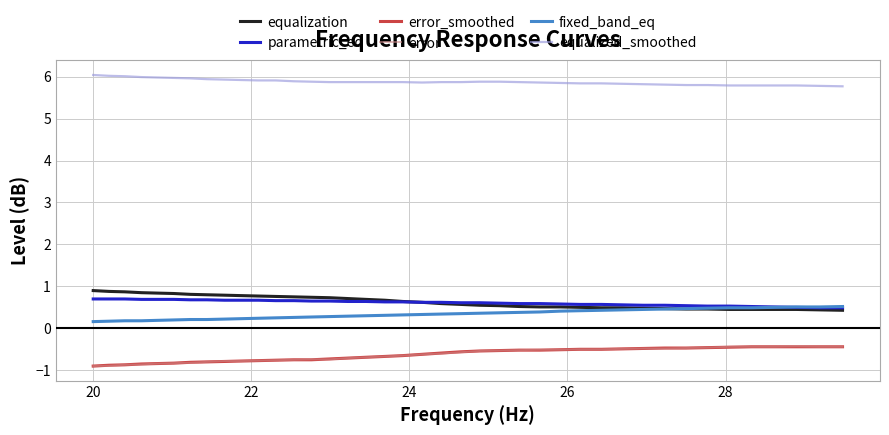

Which series has the largest total across all categories?

equalized_smoothed